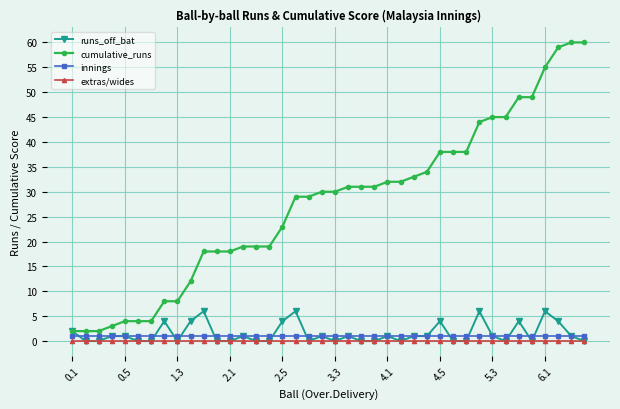

How many lines are shown in the chart?

4